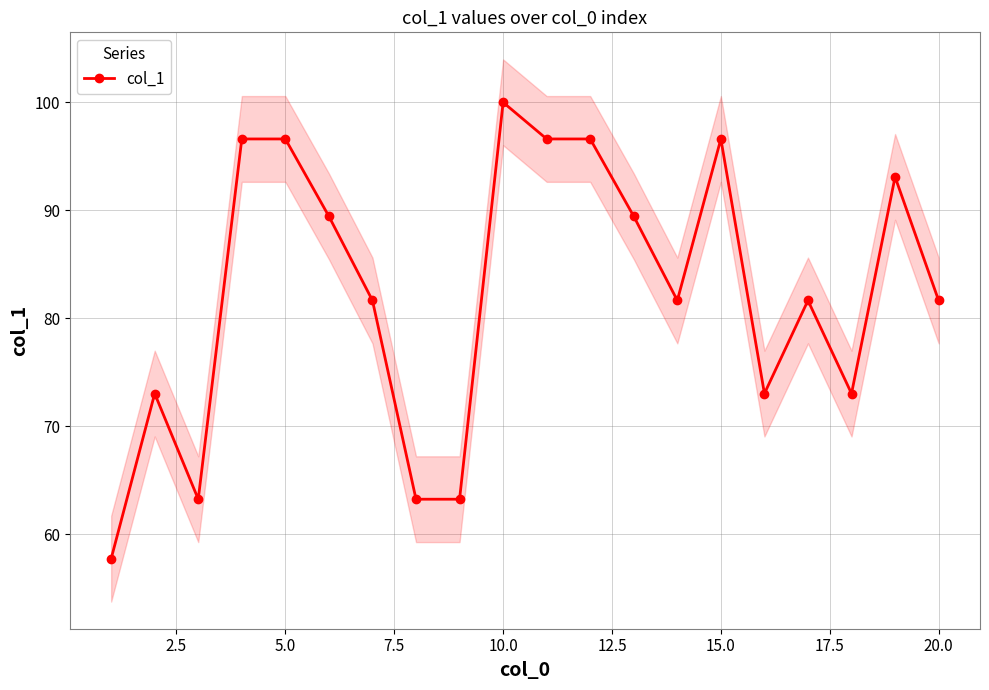

What is the minimum value for col_1?

57.7